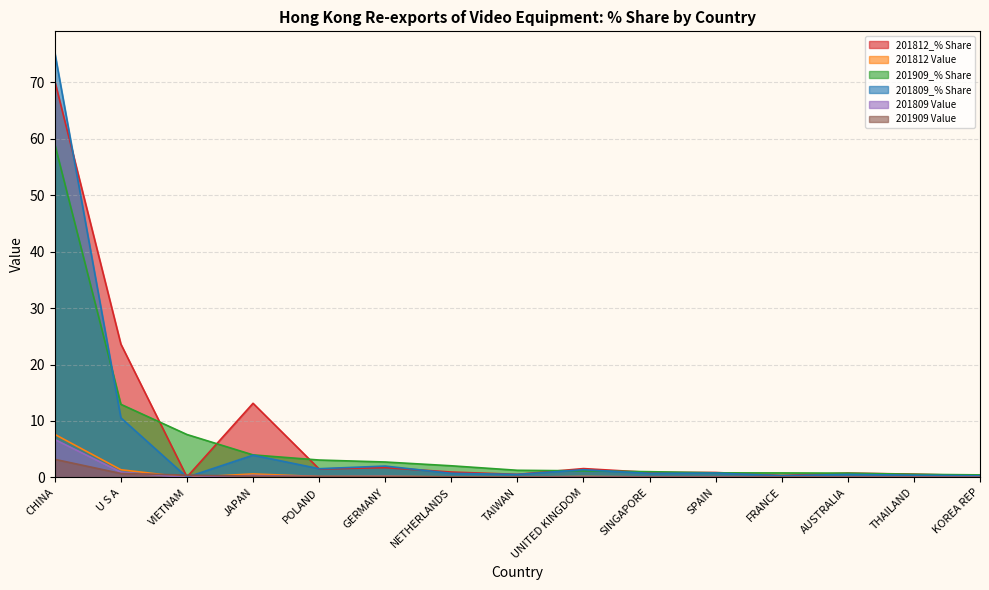

Rank the series by their maximum value, from lowest to highest.

201909 Value, 201809 Value, 201812 Value, 201909_% Share, 201812_% Share, 201809_% Share